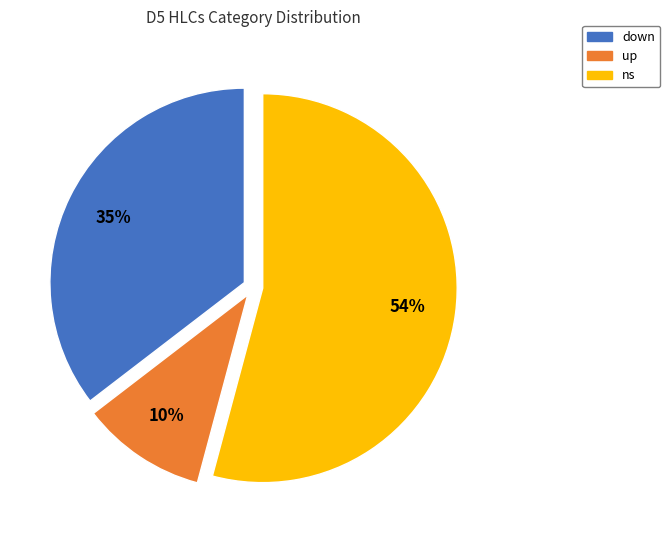

Is it true that up is 5% of the pie?

False